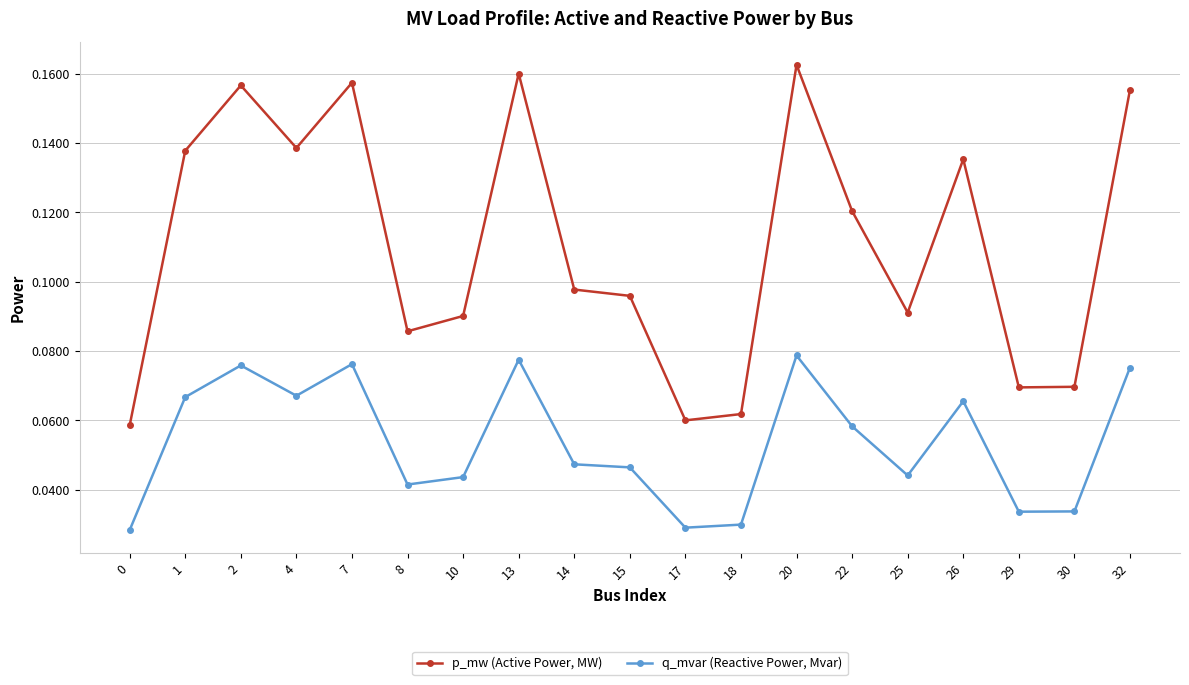

Count the p_mw (Active Power, MW) values in the range 0 to 1.

19